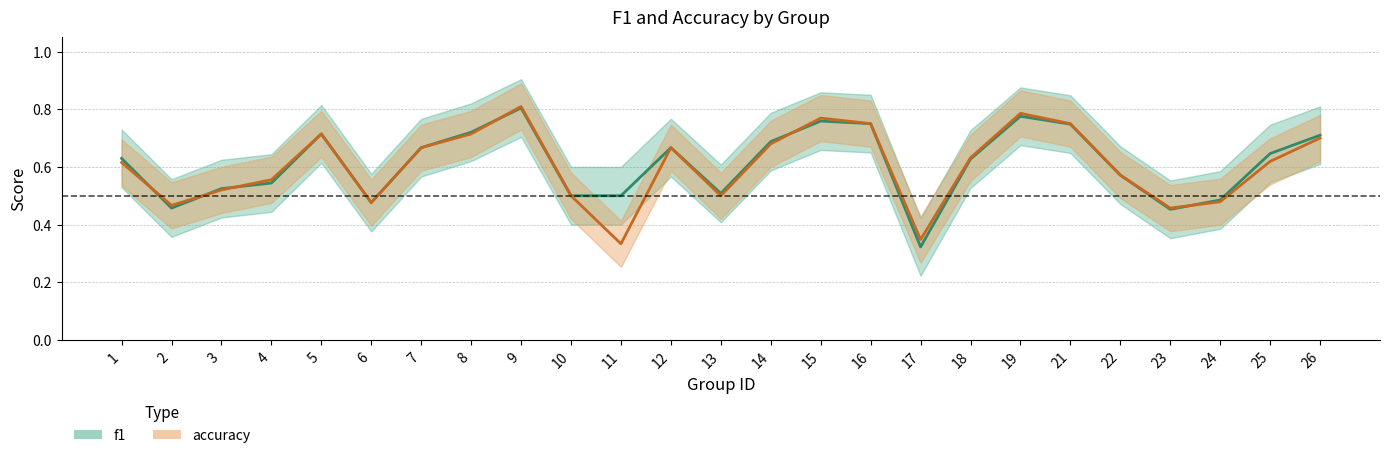

What is the value of the accuracy point at the 17th from the left?

0.3